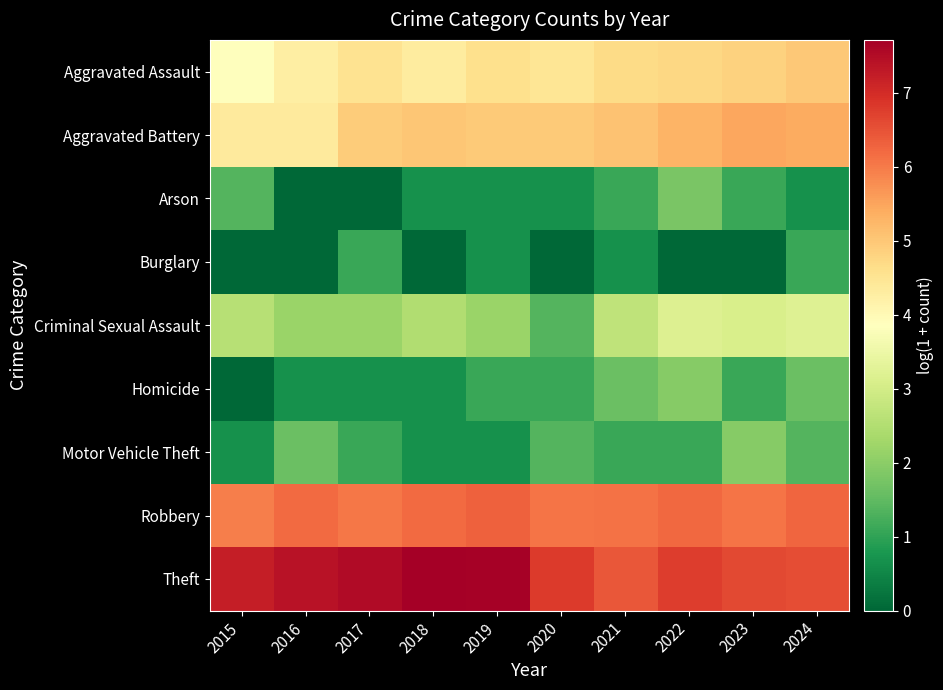

Count the number of categories in the chart.

10